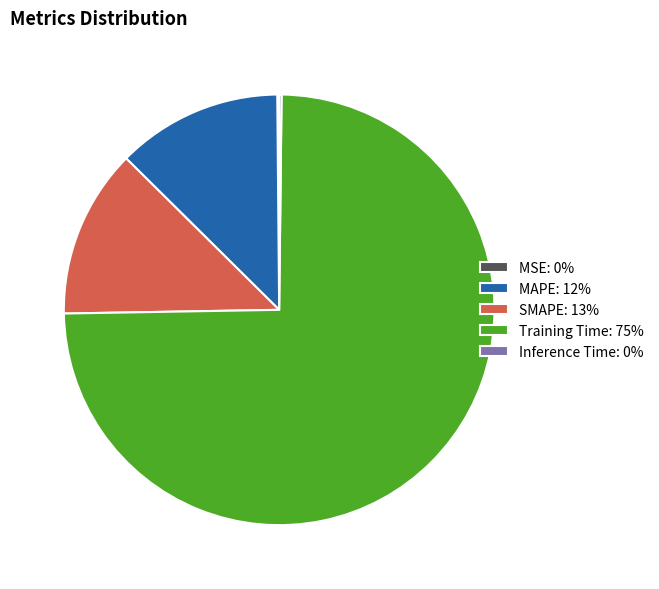

Is it true that Training Time is 75% of the pie?

True